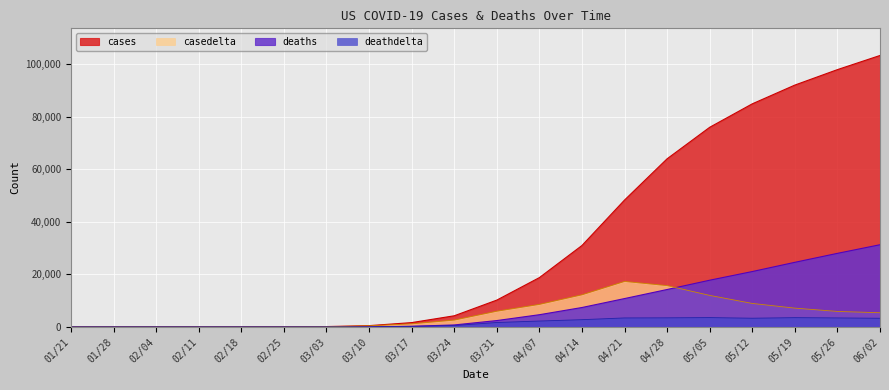

At which category is the sum across all series the highest?

06/02